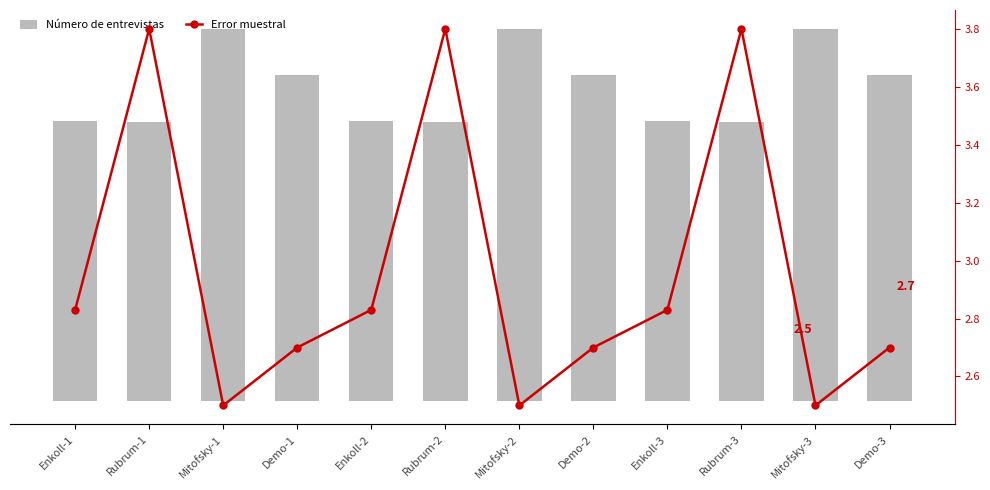

How many Error muestral values are between 2 and 3?

9